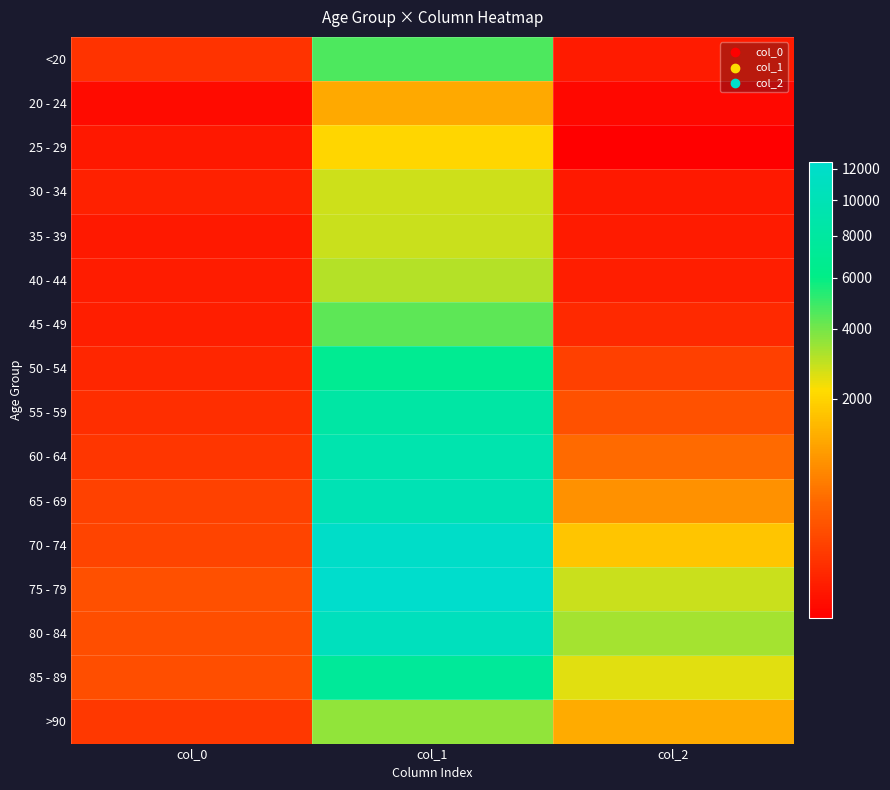

Count the number of data series in this chart.

16